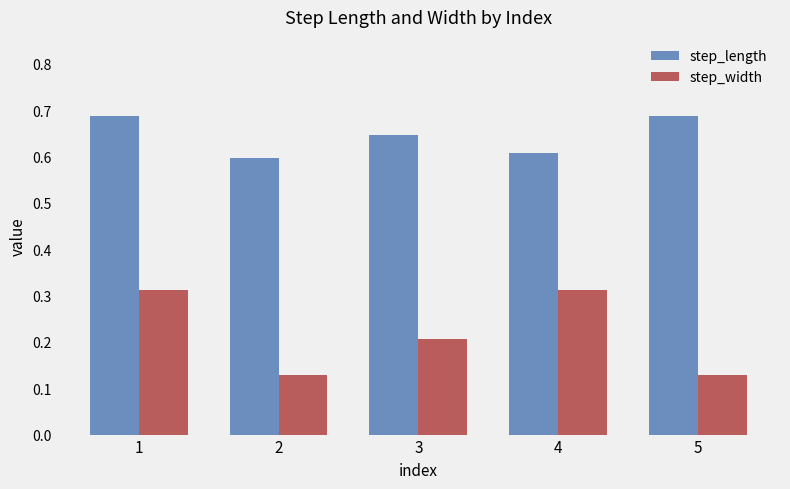

How many series are shown in this chart?

2